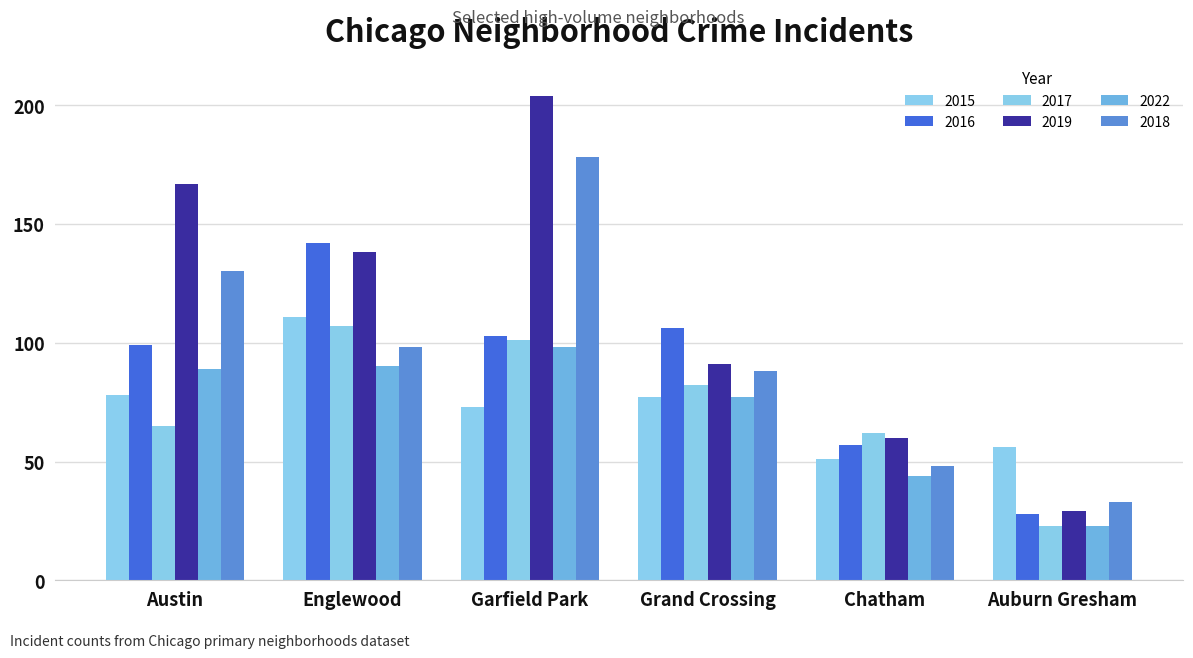

Where does the 2016 series first go above 103?

Englewood